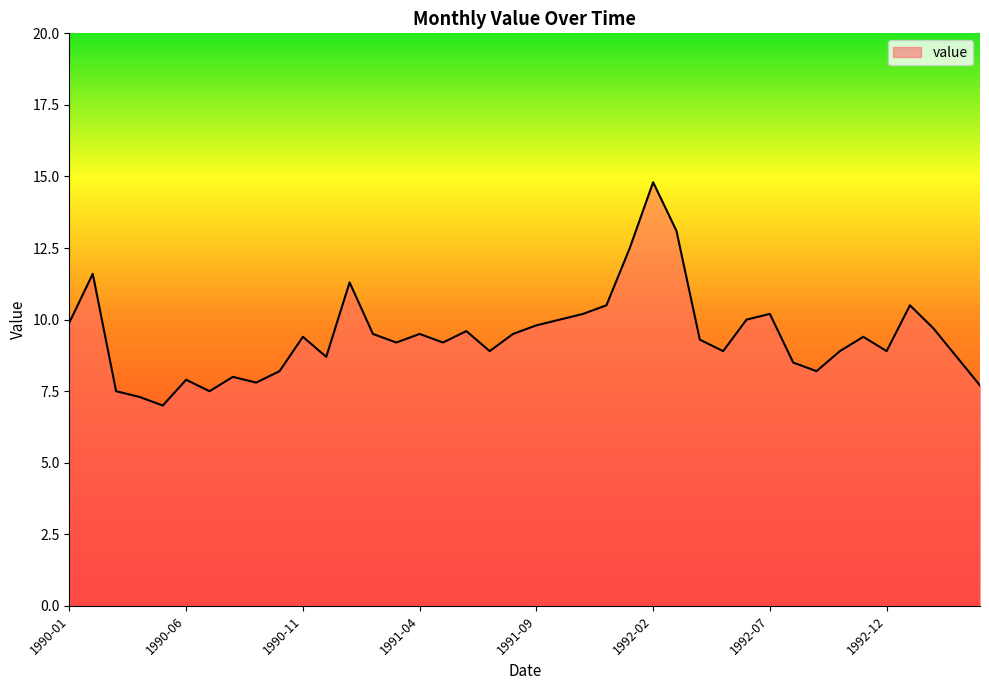

What is the difference between the maximum and minimum values?

7.8